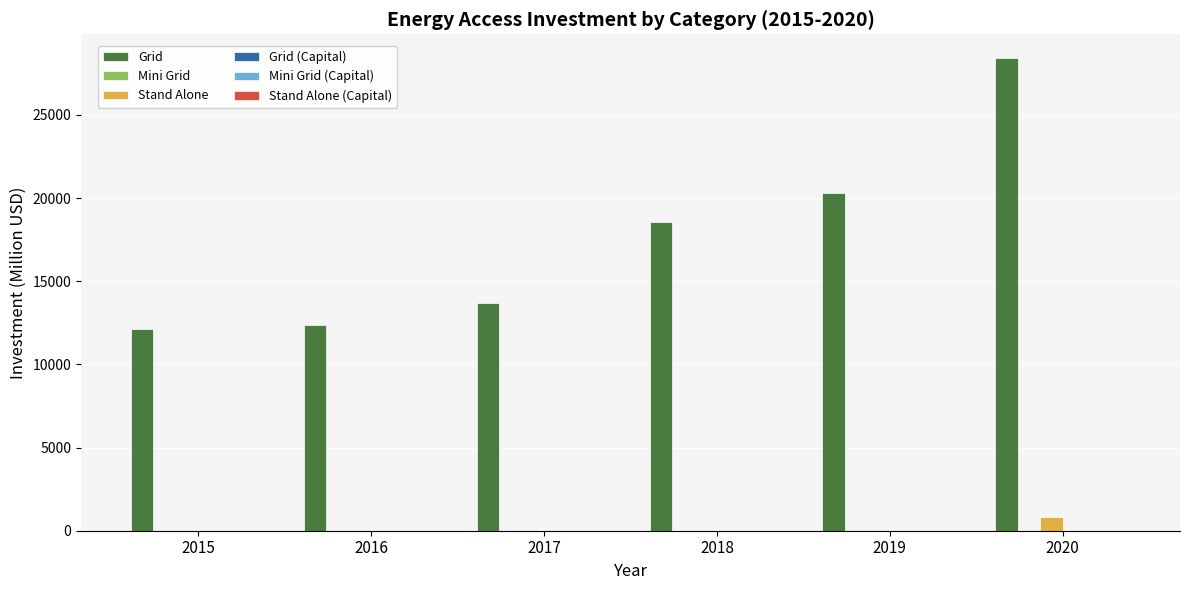

Between 2017 and 2020, which series saw the biggest shift?

Grid